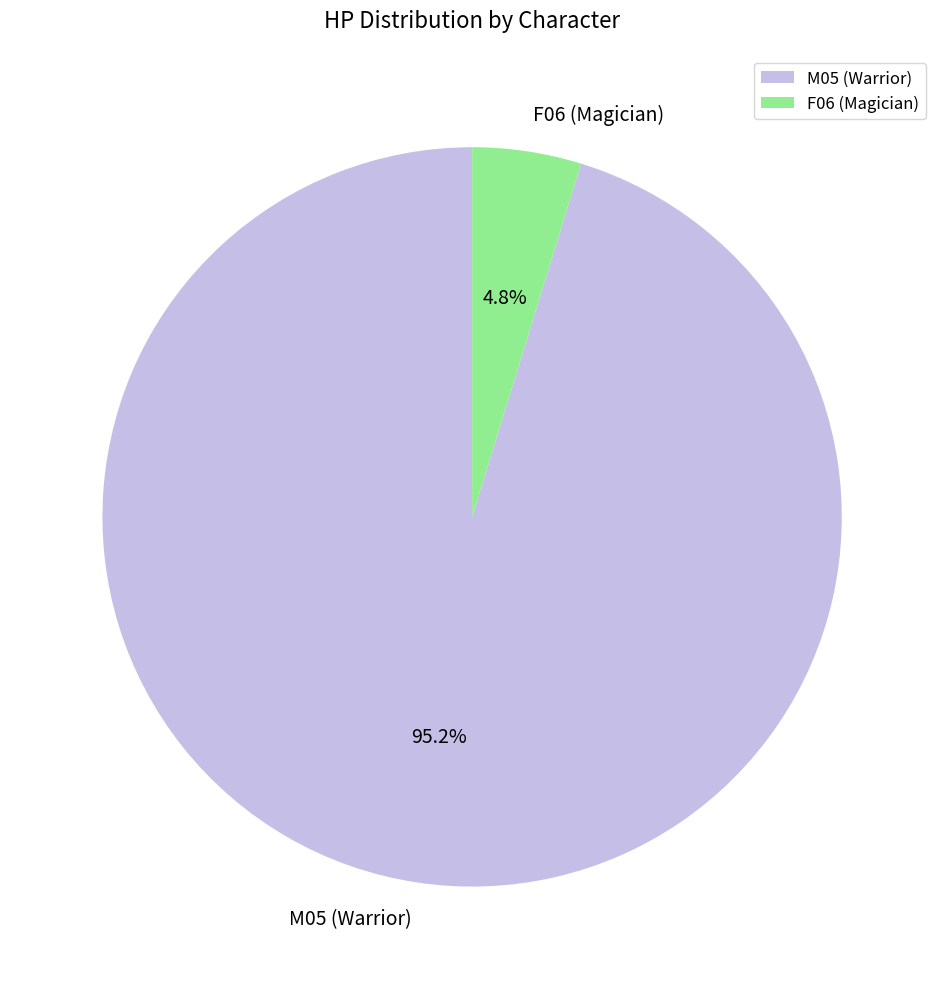

To the nearest percent, what portion does F06 (Magician) represent?

5%